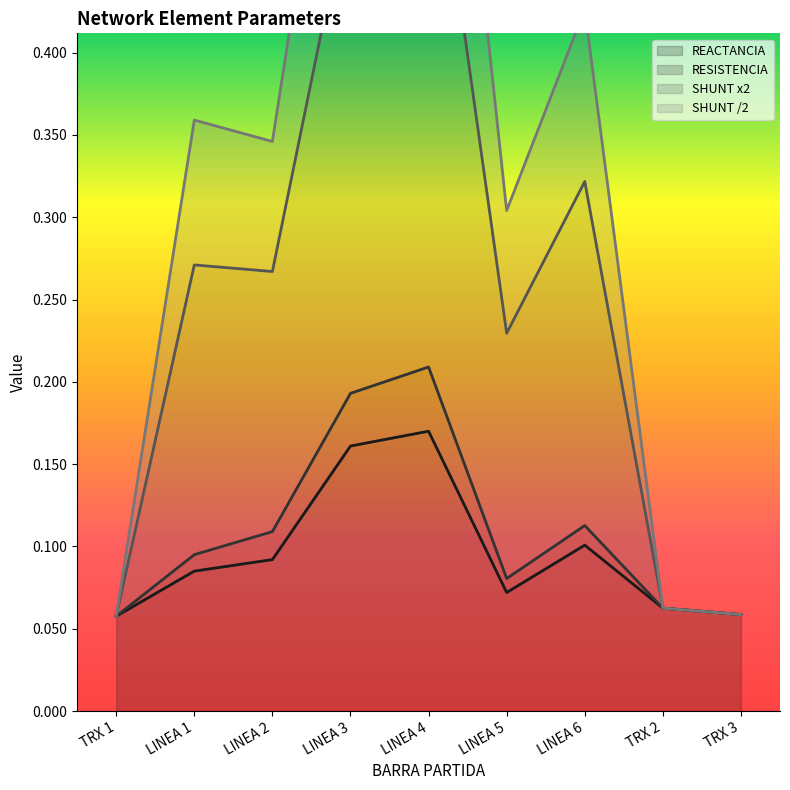

How many interior local peaks does the REACTANCIA series have?

2